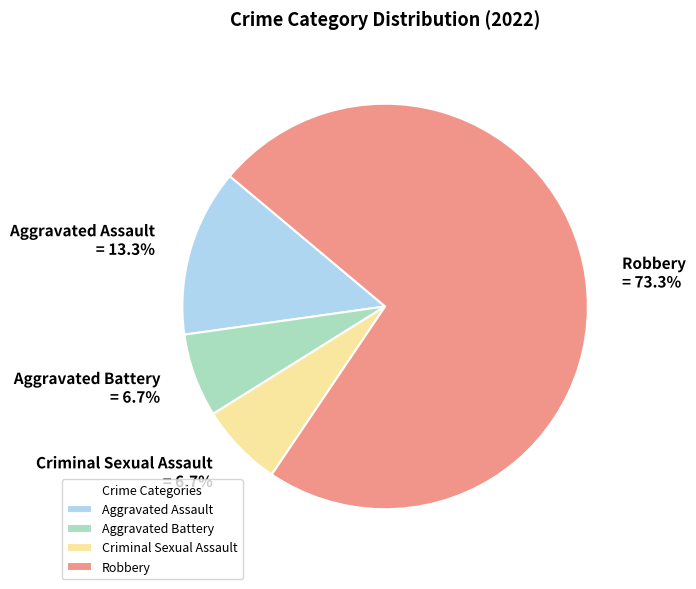

What is the ratio of the value at Criminal Sexual Assault to the value at Aggravated Assault?

0.5